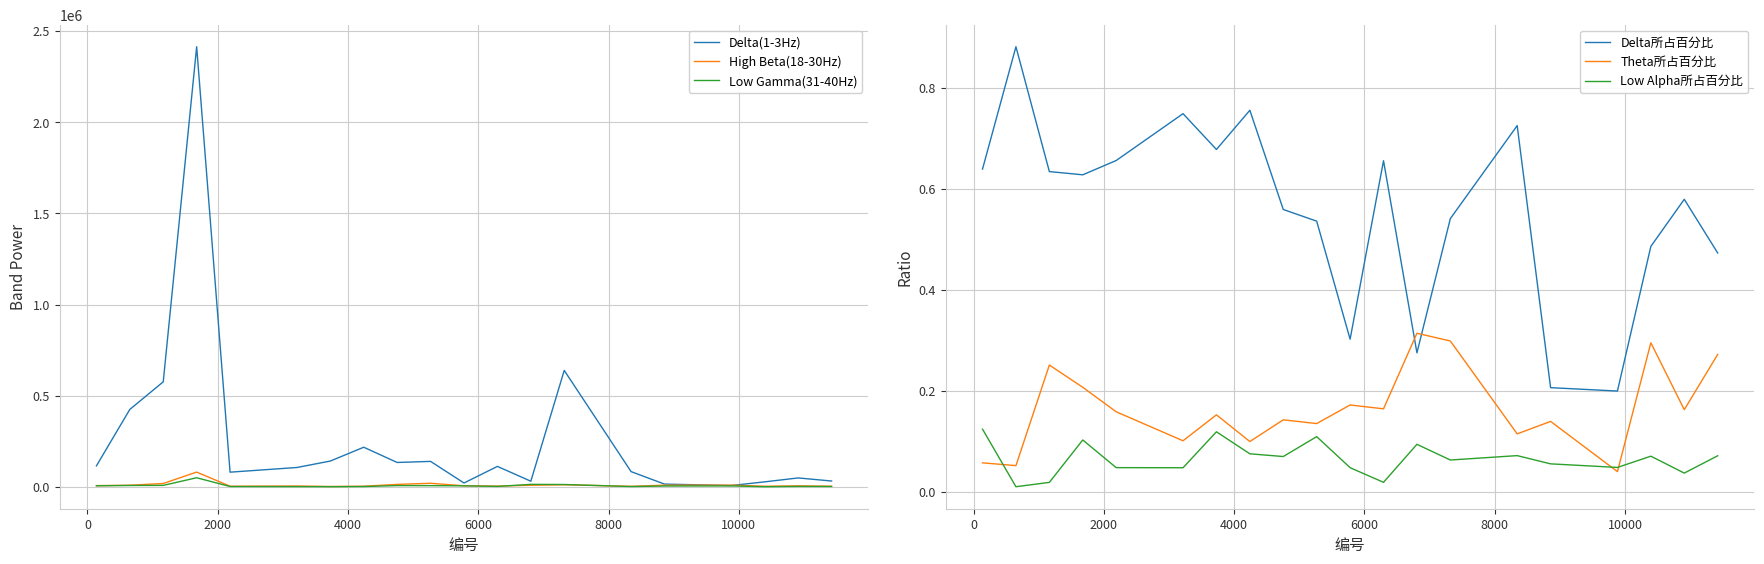

True or false: Delta所占百分比 and Theta所占百分比 intersect in this chart.

True